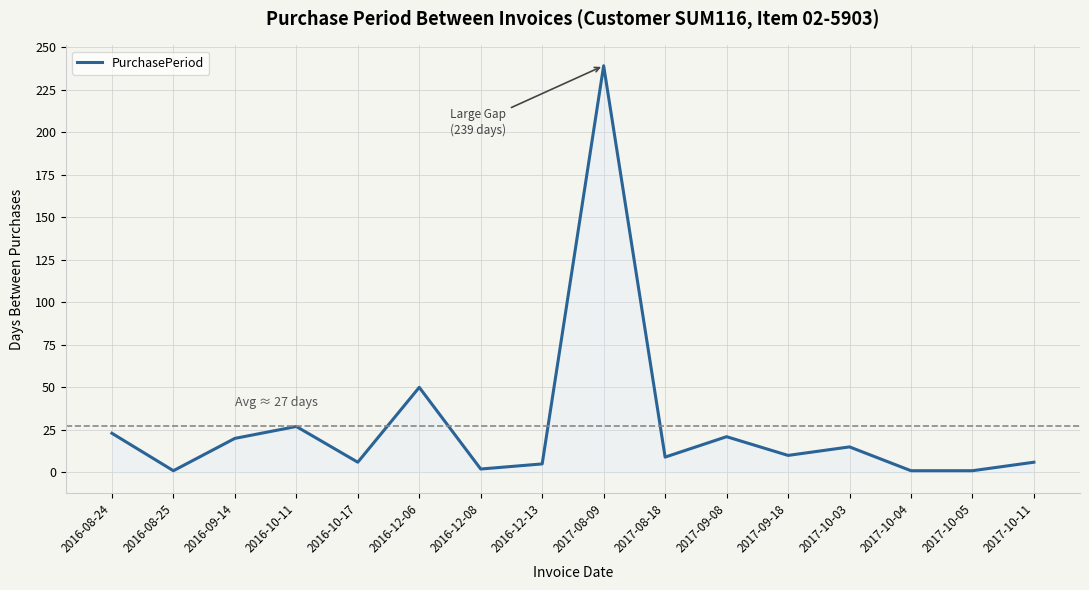

Approximately how many times larger is the value at 2016-08-24 compared to 2017-10-11?

3.8